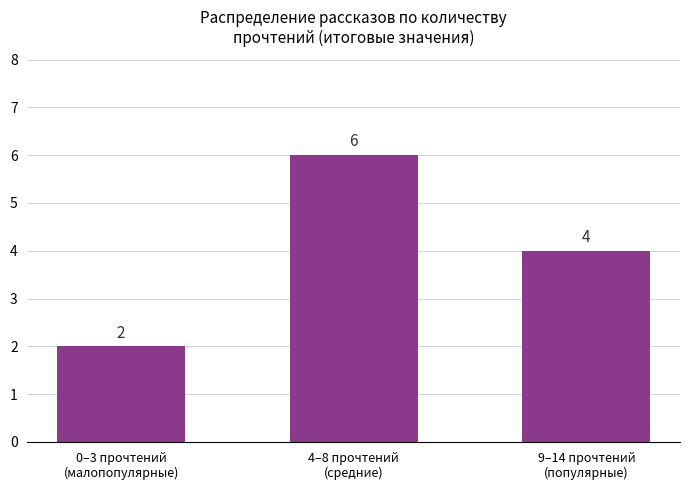

How many data points are less than 4?

1